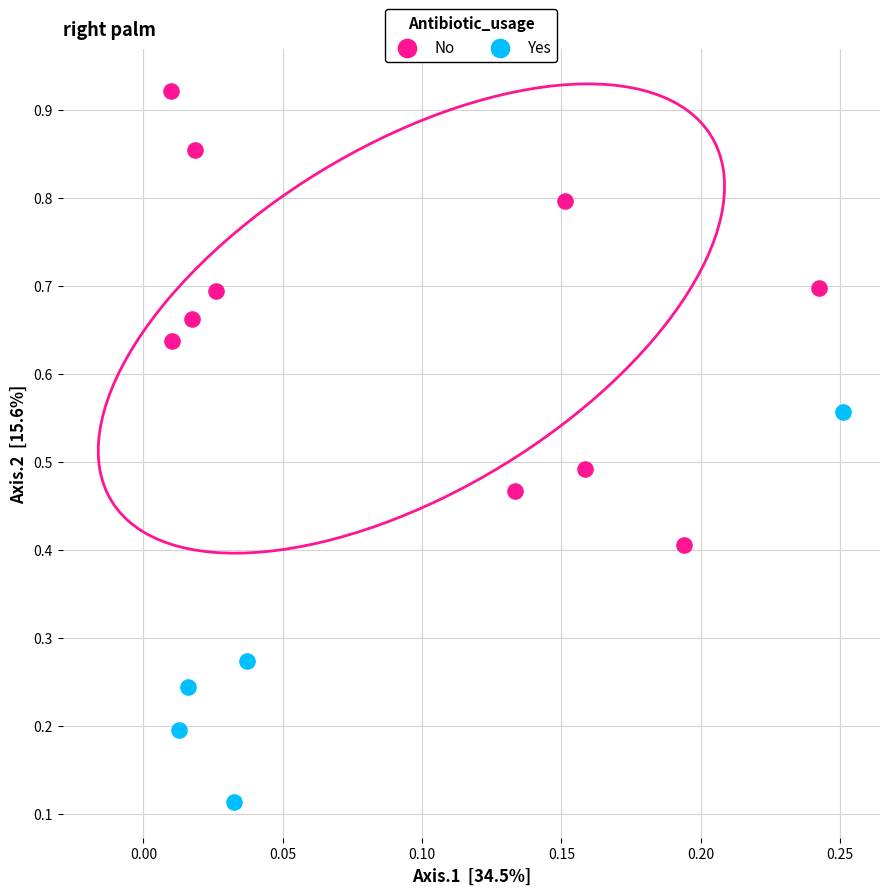

Which series reaches the minimum Y coordinate?

Yes